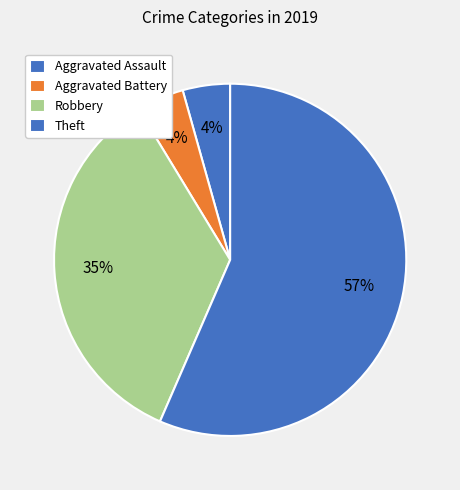

To the nearest percent, what percentage of the pie is Aggravated Battery?

4%